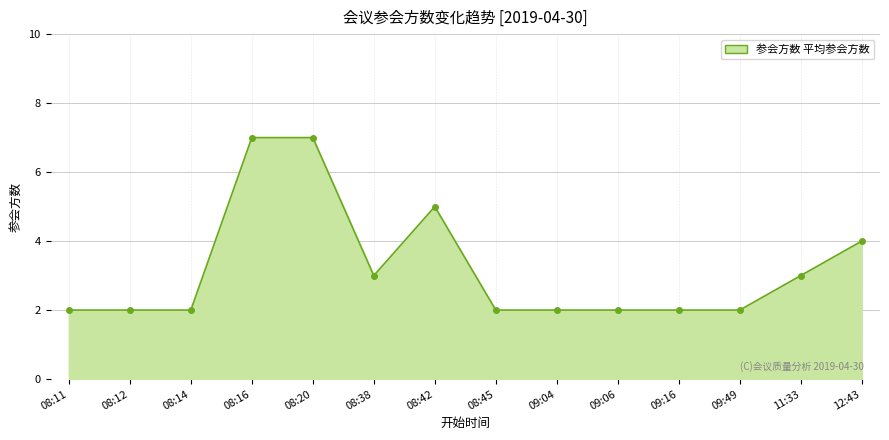

What is the difference between the maximum and minimum values?

5